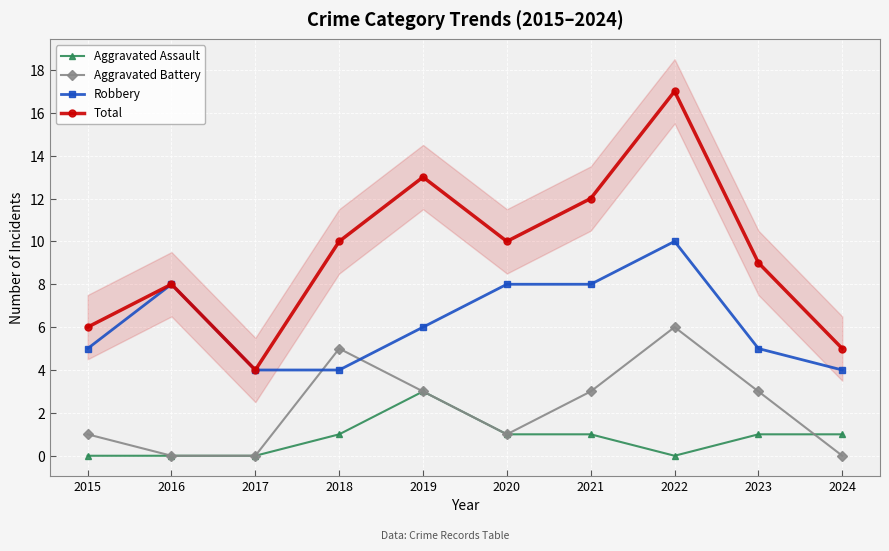

Reading left to right, list all the values displayed in this chart.

Aggravated Assault: 0	0	0	1	3	1	1	0	1	1
Aggravated Battery: 1	0	0	5	3	1	3	6	3	0
Robbery: 5	8	4	4	6	8	8	10	5	4
Total: 6	8	4	10	13	10	12	17	9	5